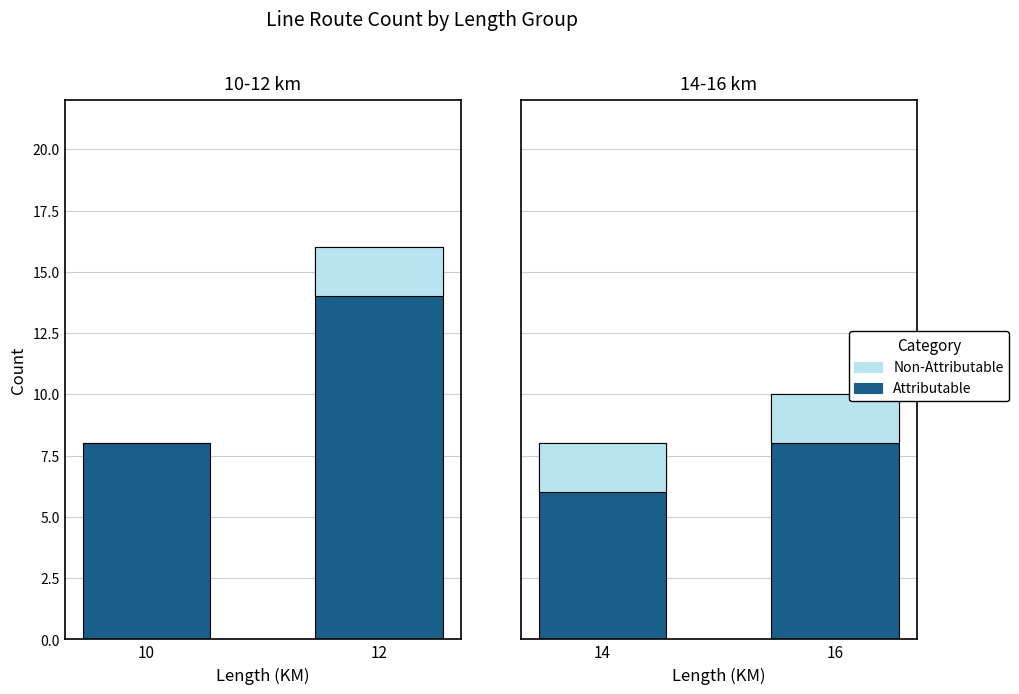

At which label is Attributable closest to 9?

14